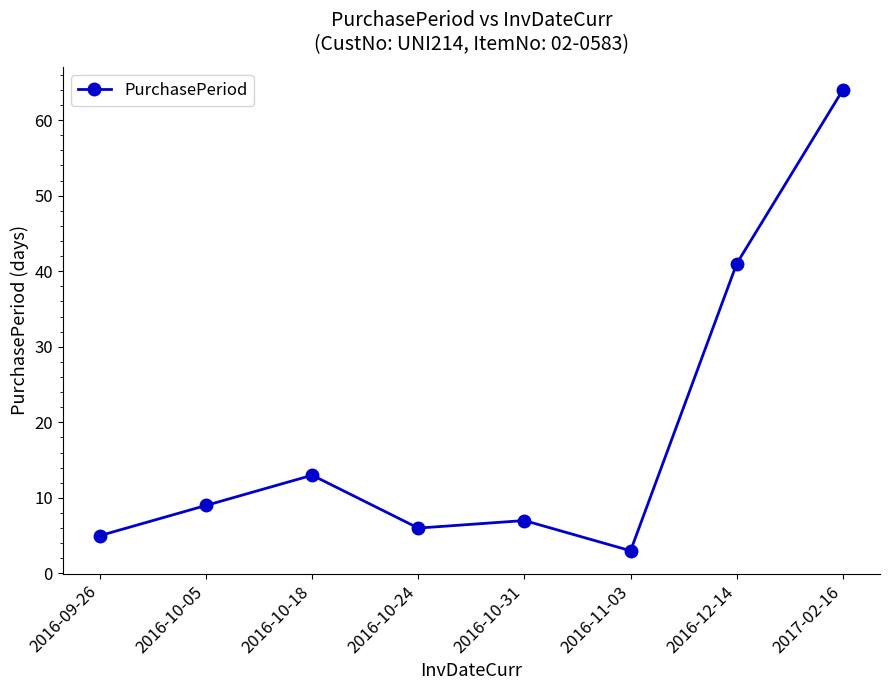

How many lines are shown in the chart?

1